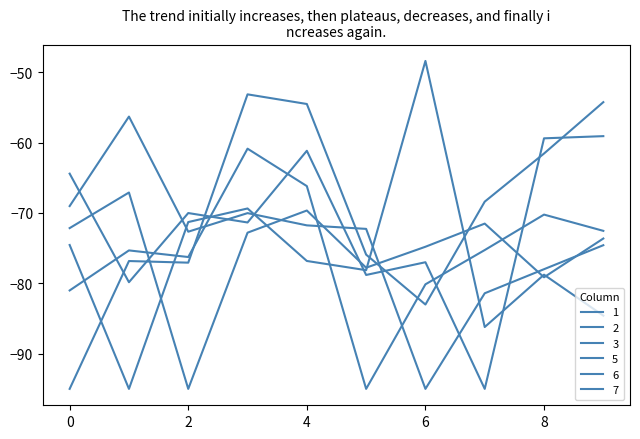

At which category does 2 reach its first local valley?

1